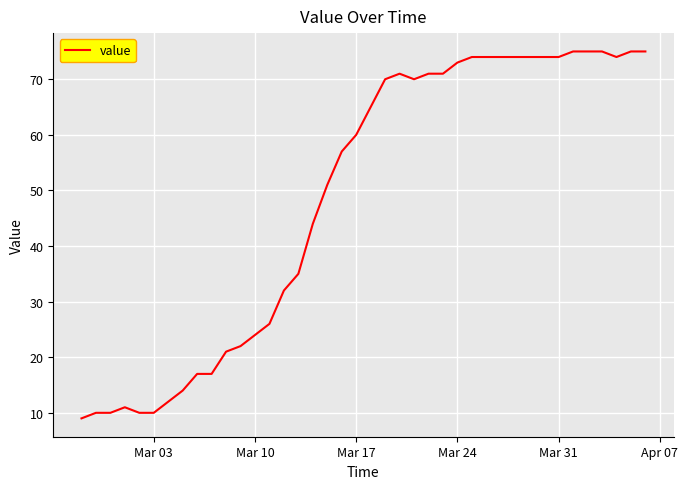

What is the difference between the maximum and minimum values?

66